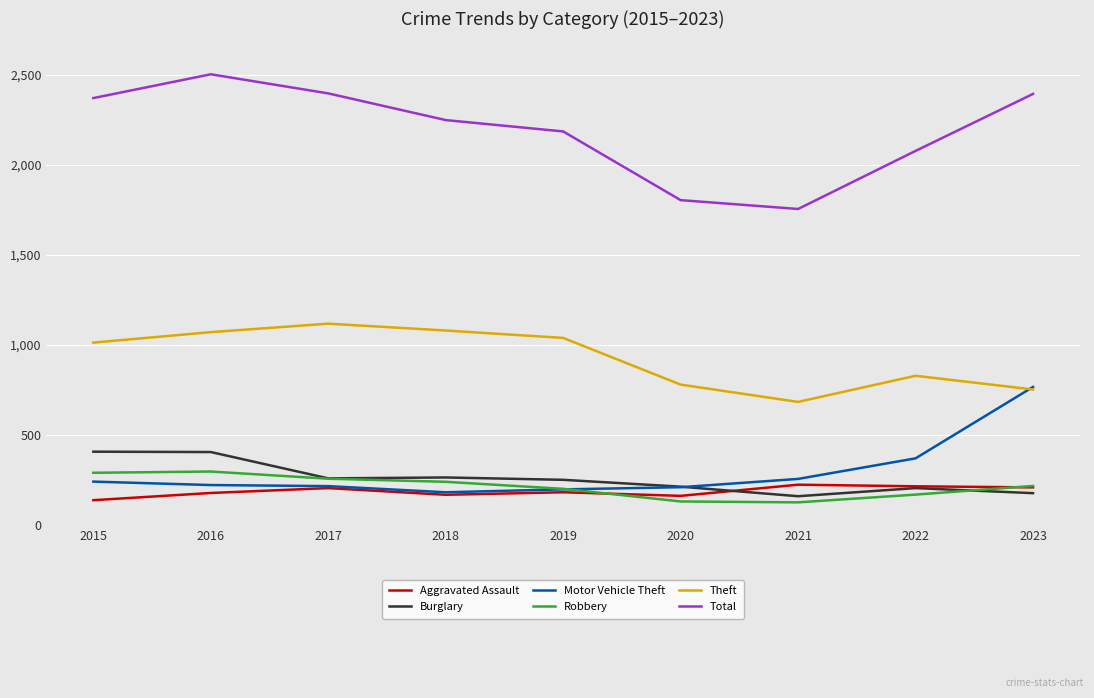

What are all the series names shown in the legend?

Aggravated Assault, Burglary, Motor Vehicle Theft, Robbery, Theft, Total